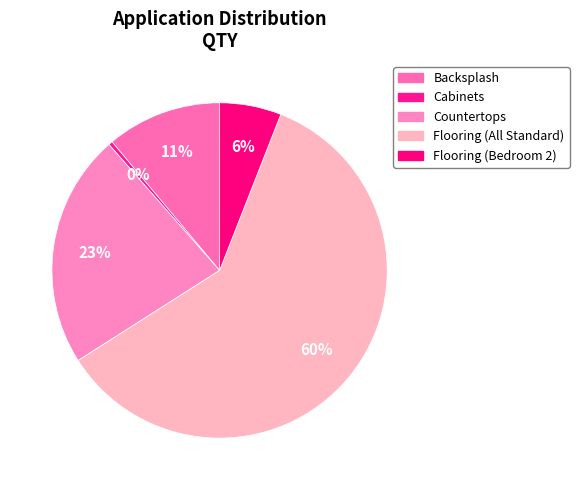

Does Flooring (Bedroom 2) represent more than half of the total?

No